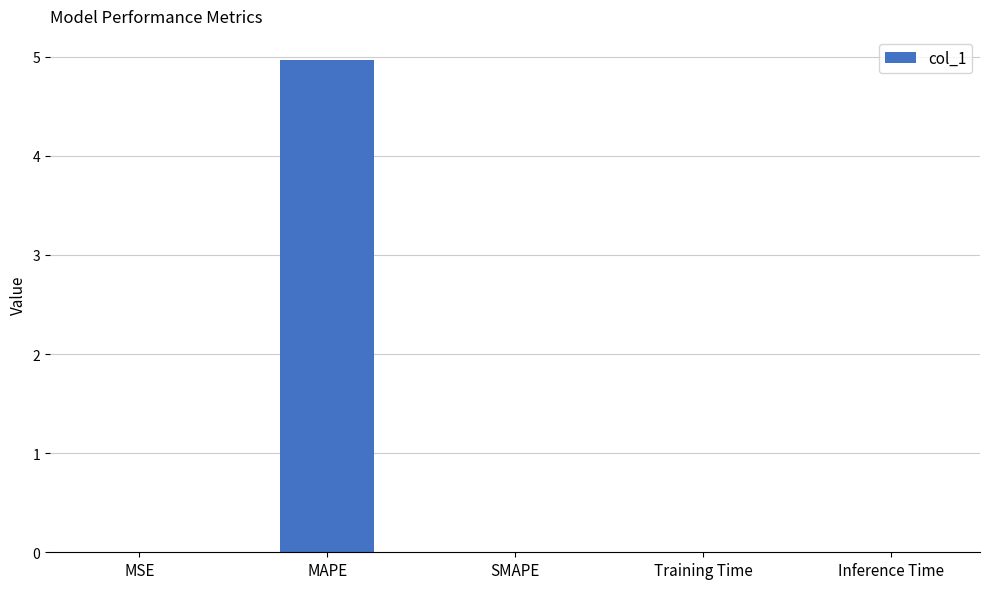

How many categories are shown in the chart?

5